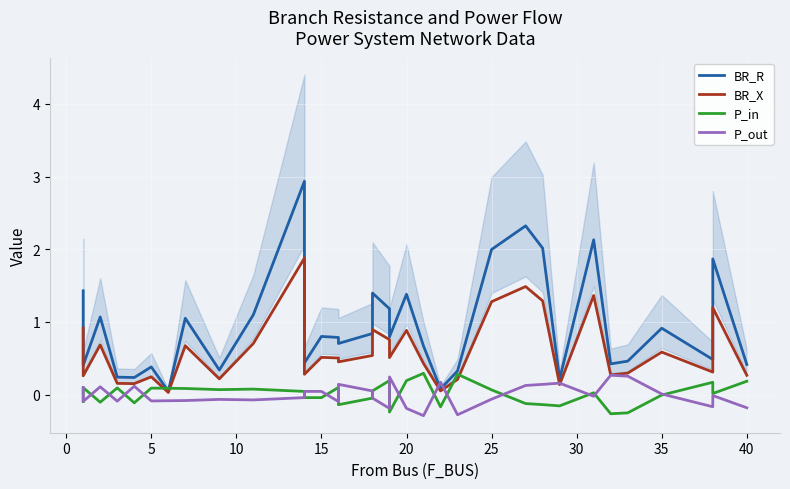

Reading right to left, list all the values displayed in this chart.

BR_R: 0.4	1.9	0.5	0.9	0.5	0.4	2.1	0.2	2.0	2.3	2.0	0.3	0.1	0.7	1.4	0.8	1.2	1.4	0.8	0.7	0.8	0.8	0.4	2.9	1.1	0.3	1.0	0.0	0.4	0.2	0.2	1.1	0.4	1.4
BR_X: 0.3	1.2	0.3	0.6	0.3	0.3	1.4	0.1	1.3	1.5	1.3	0.2	0.0	0.4	0.9	0.5	0.8	0.9	0.5	0.4	0.5	0.5	0.3	1.9	0.7	0.2	0.7	0.0	0.2	0.1	0.2	0.7	0.3	0.9
P_in: 0.2	0.0	0.2	-0.0	-0.3	-0.3	0.0	-0.2	-0.1	-0.1	0.1	0.3	-0.2	0.3	0.2	-0.2	0.2	0.0	-0.0	-0.1	0.1	-0.0	-0.0	0.0	0.1	0.1	0.1	0.1	0.1	-0.1	0.1	-0.1	0.1	-0.1
P_out: -0.2	-0.0	-0.2	0.0	0.3	0.3	-0.0	0.2	0.1	0.1	-0.1	-0.3	0.2	-0.3	-0.2	0.2	-0.2	-0.0	0.0	0.1	-0.1	0.0	0.0	-0.0	-0.1	-0.1	-0.1	-0.1	-0.1	0.1	-0.1	0.1	-0.1	0.1